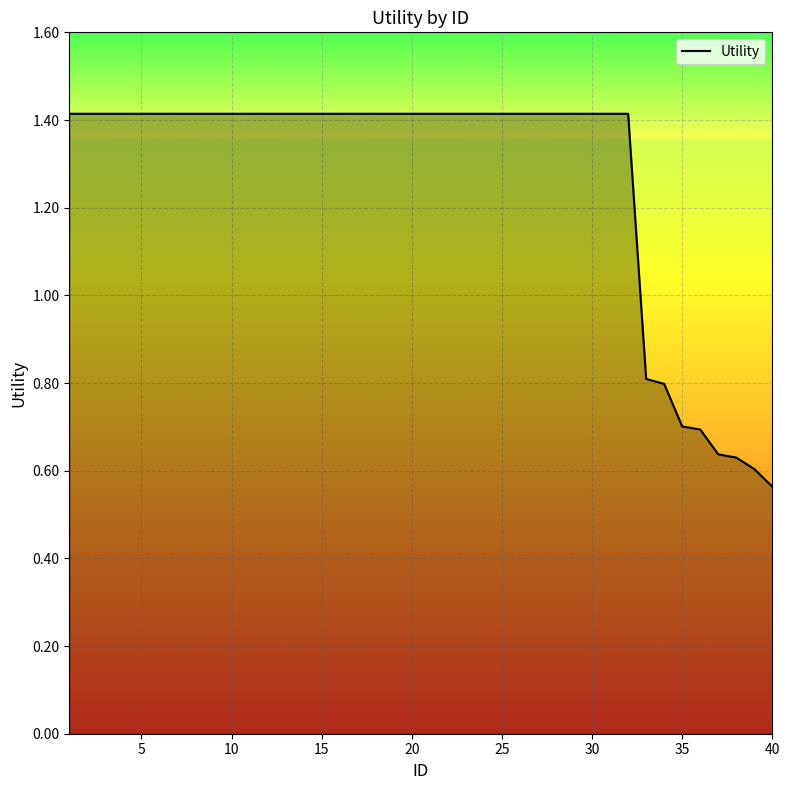

What is the greatest value displayed?

1.4